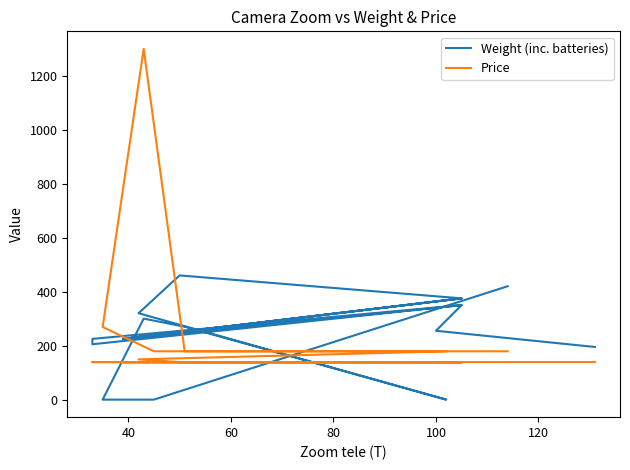

How many data points in Price are above 139?

8